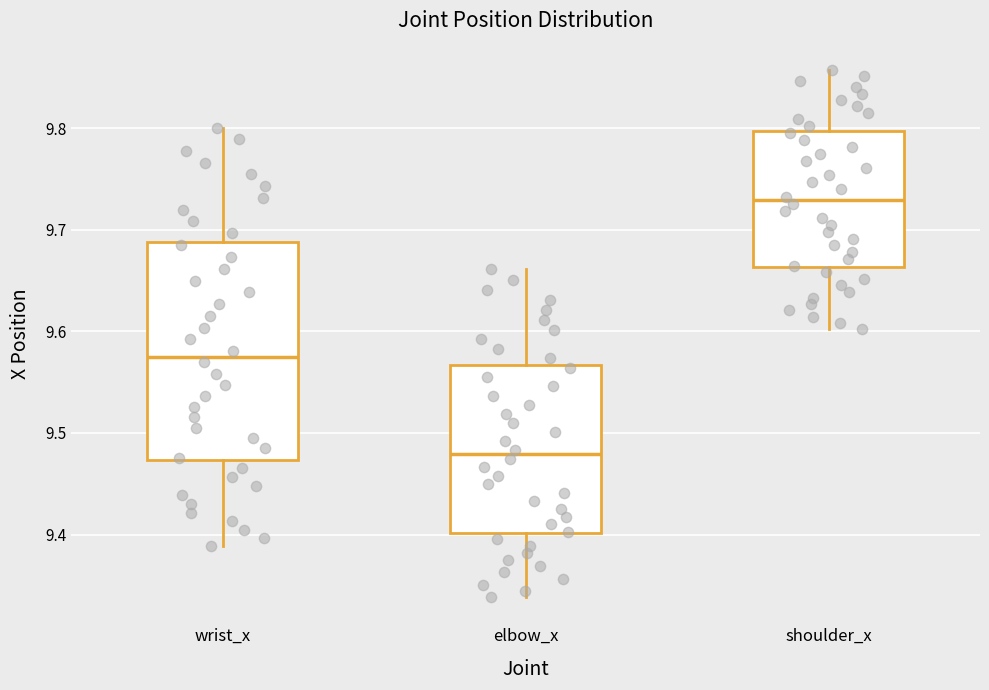

Which box is the tallest, from its lower edge to its upper edge?

wrist_x